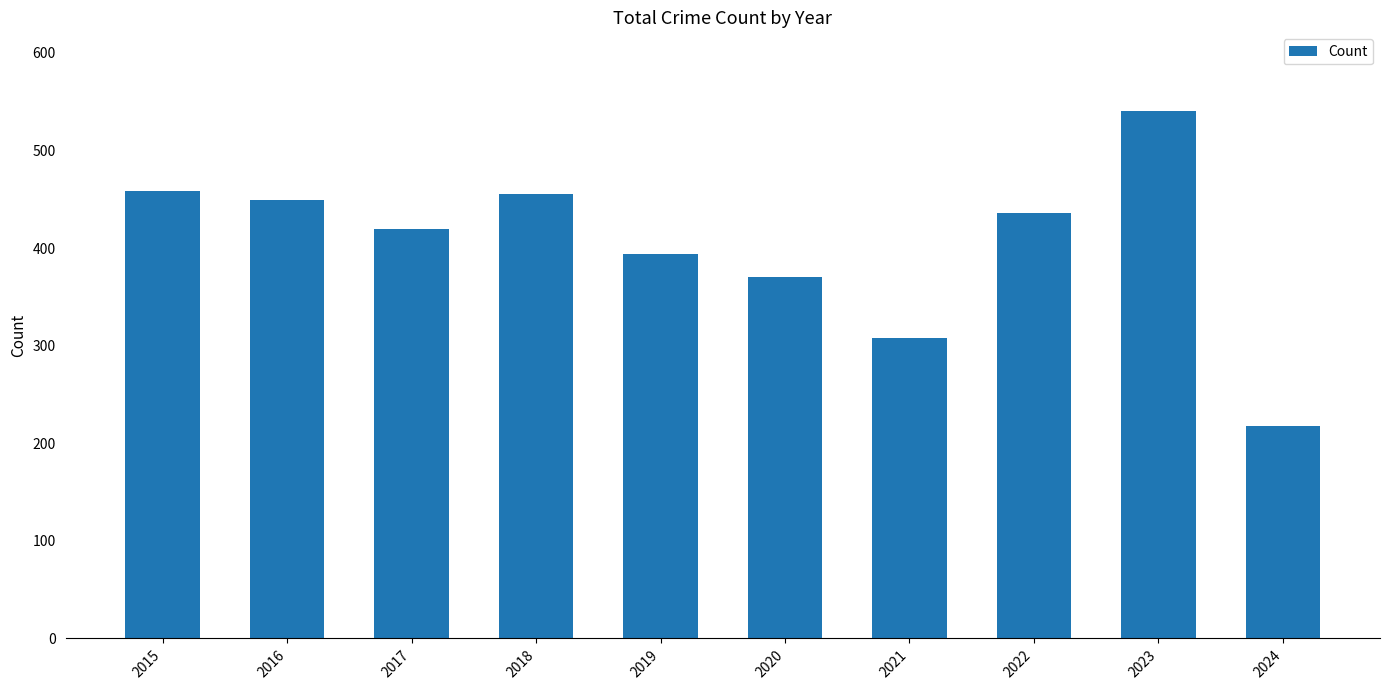

What is the approximate value at 2022, to the nearest 50?

450